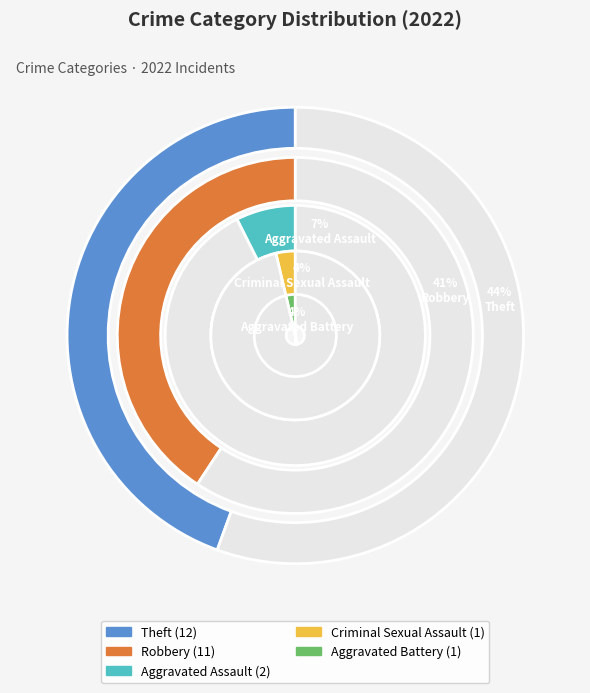

What is the ratio of the value at Aggravated Assault to the value at Theft?

0.2